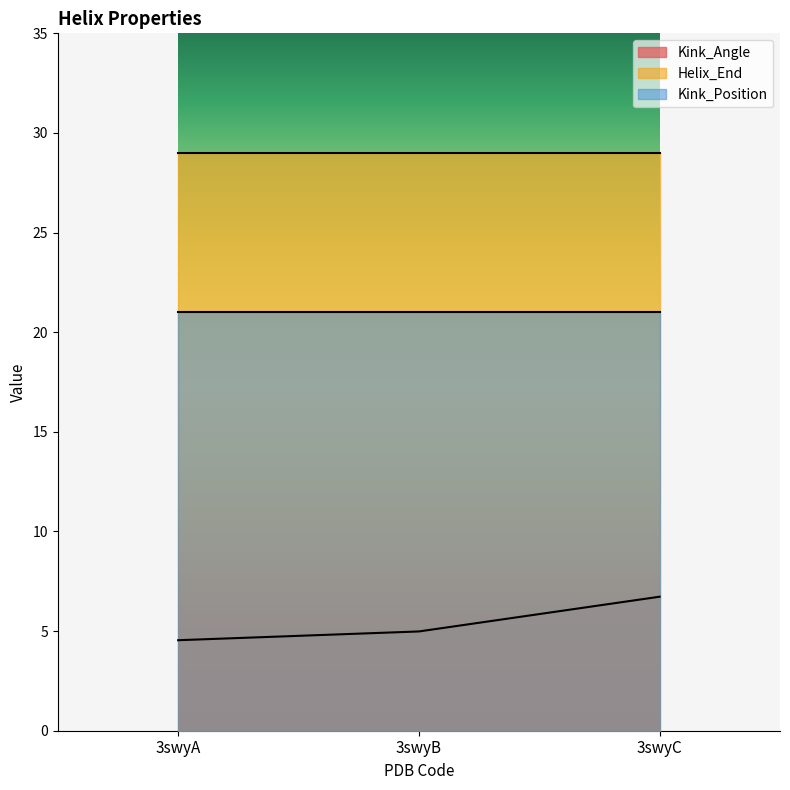

Between 3swyB and 3swyC, which series saw the biggest shift?

Kink_Angle